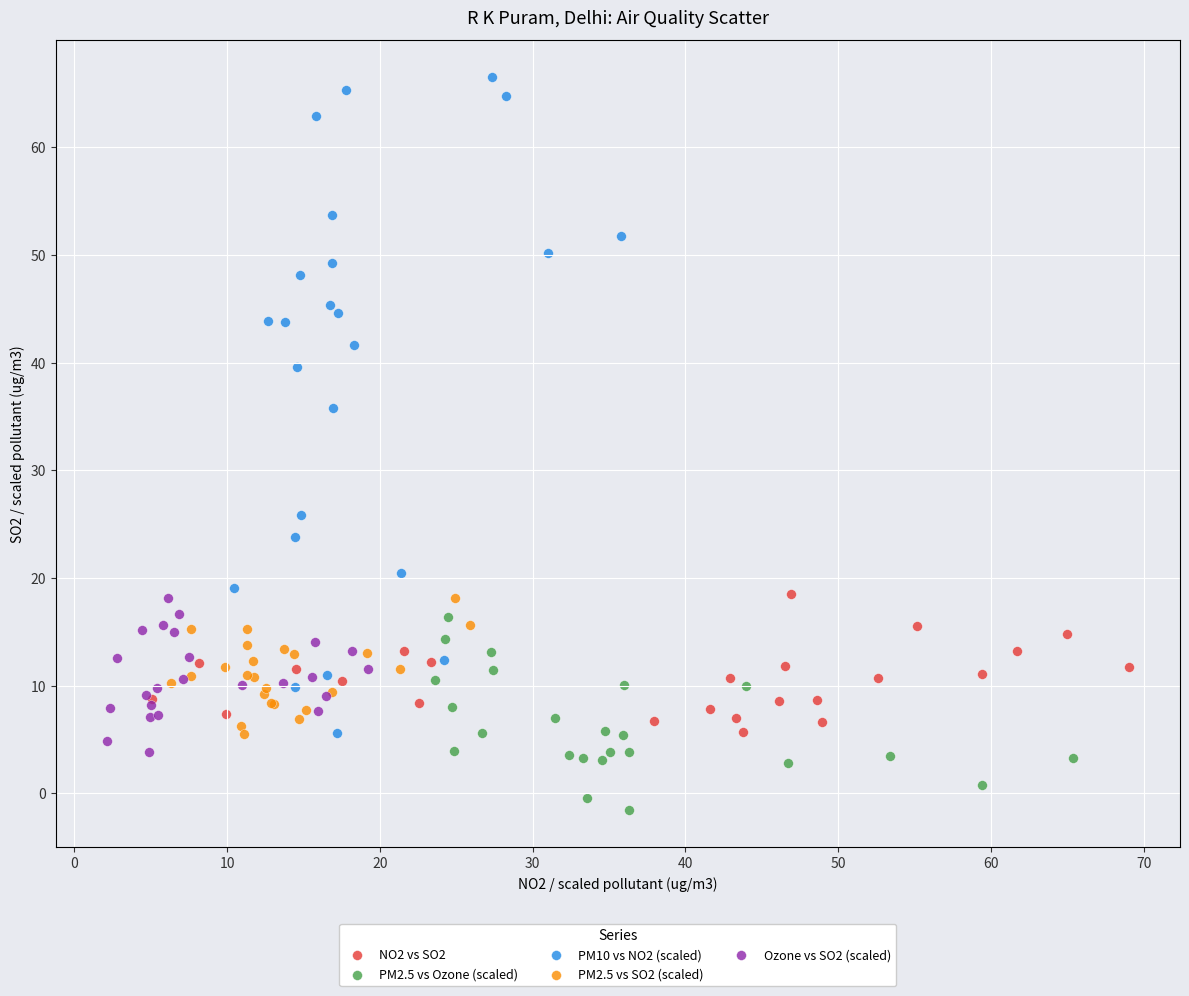

Which series has the widest spread of Y values?

PM10 vs NO2 (scaled)